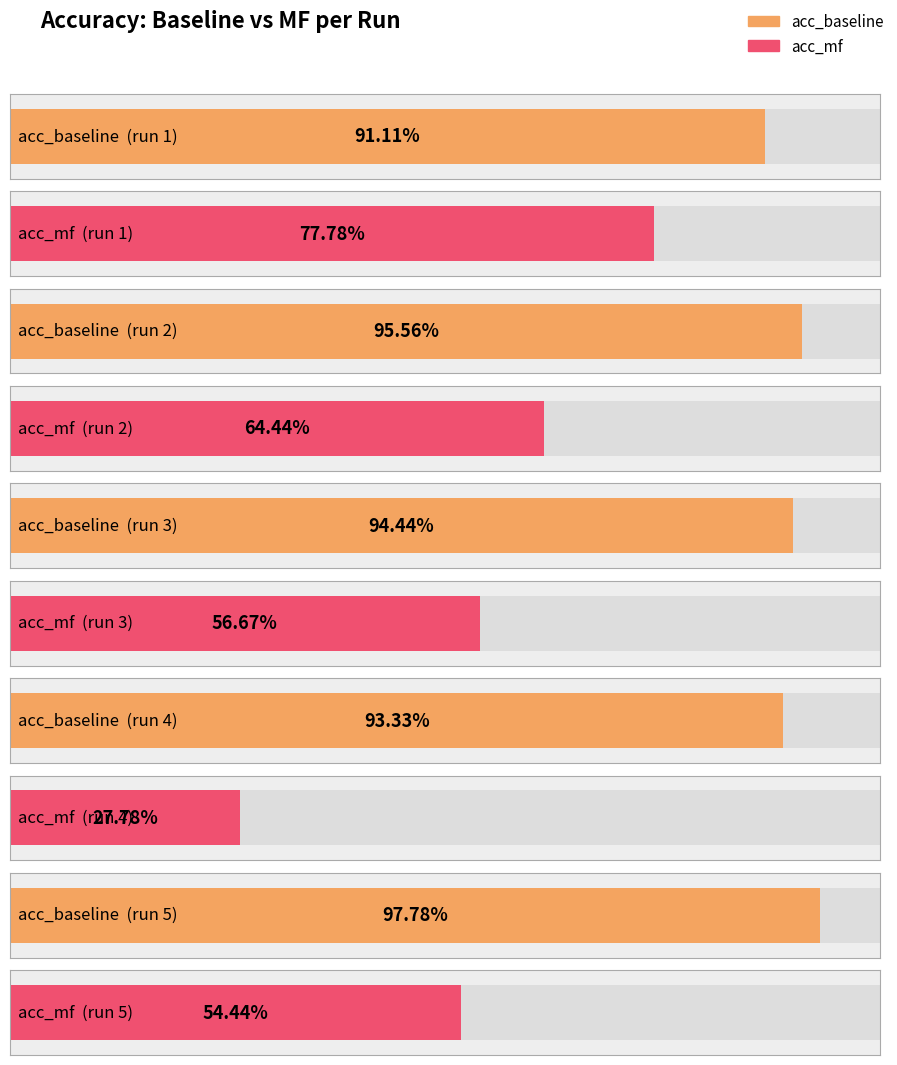

What is the average value of the acc_mf series?

0.6